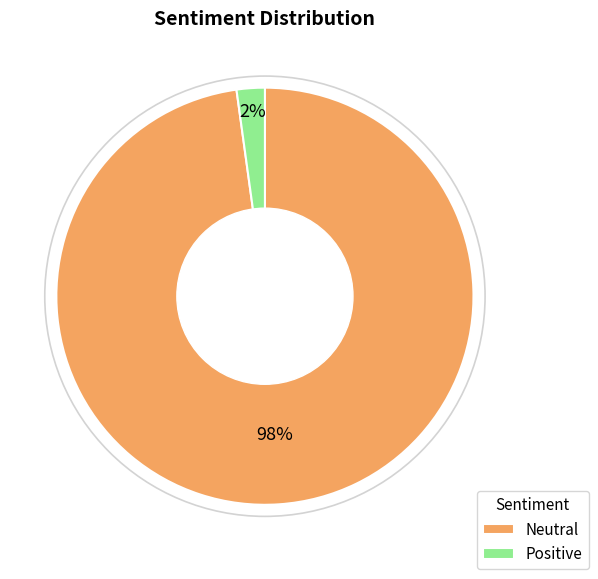

Which category has the smallest portion of the pie?

Positive